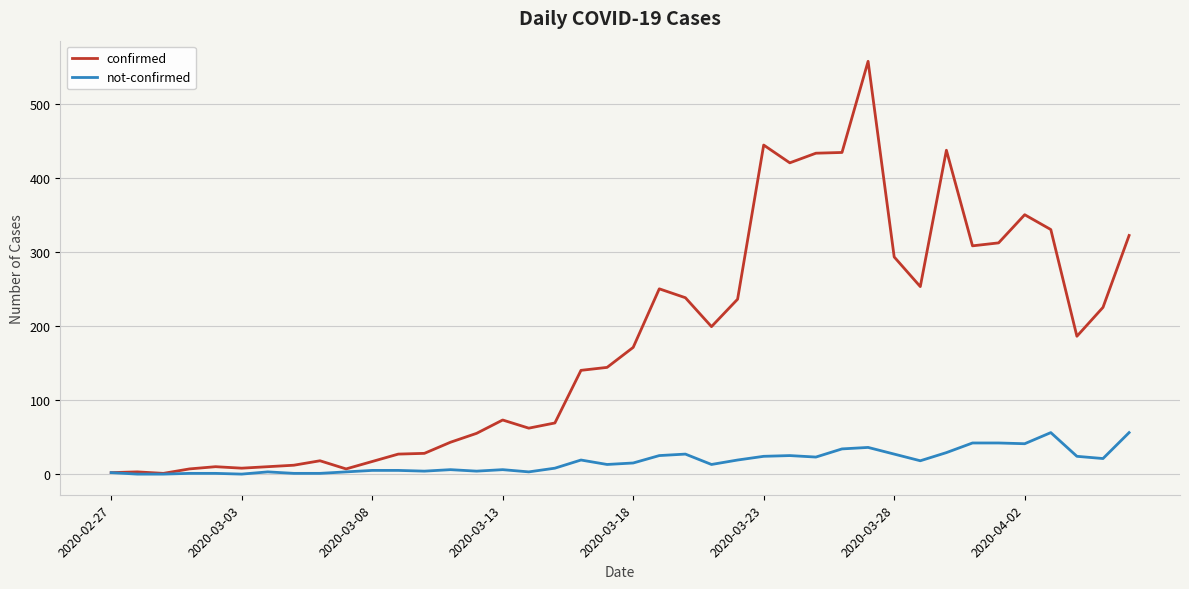

List the series in order of their overall mean, lowest first.

not-confirmed, confirmed